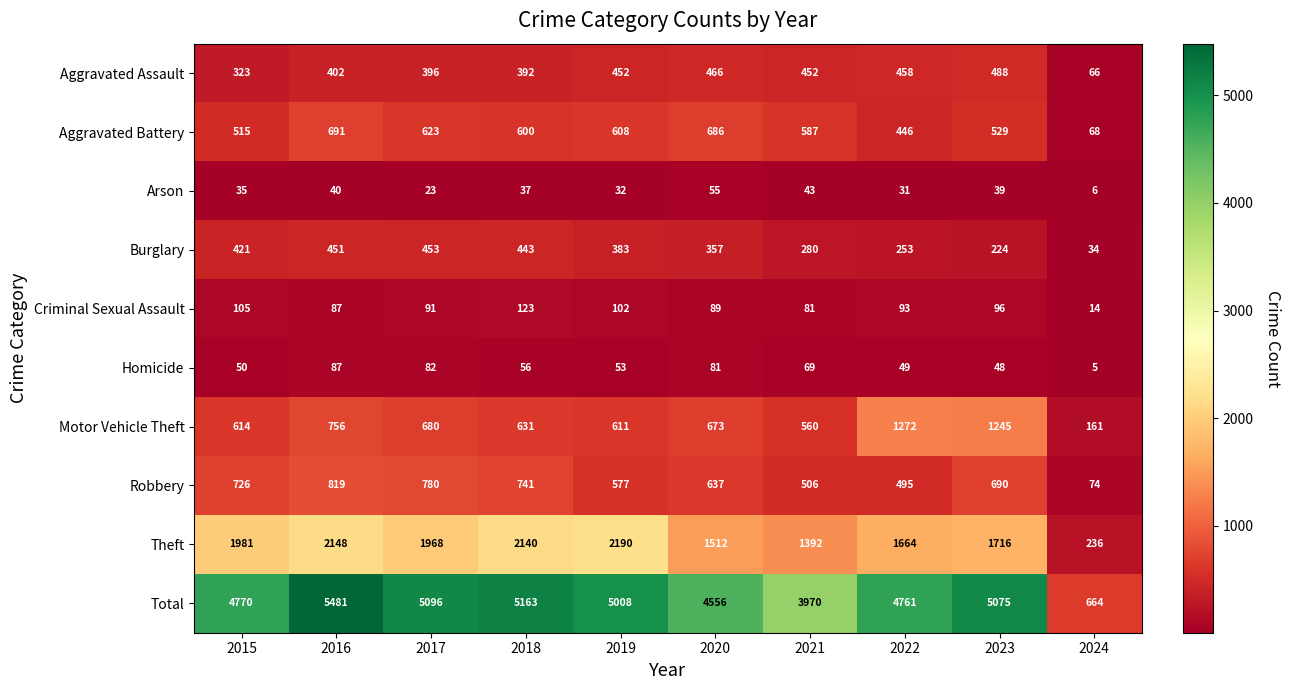

At which category is the sum across all series the highest?

2016